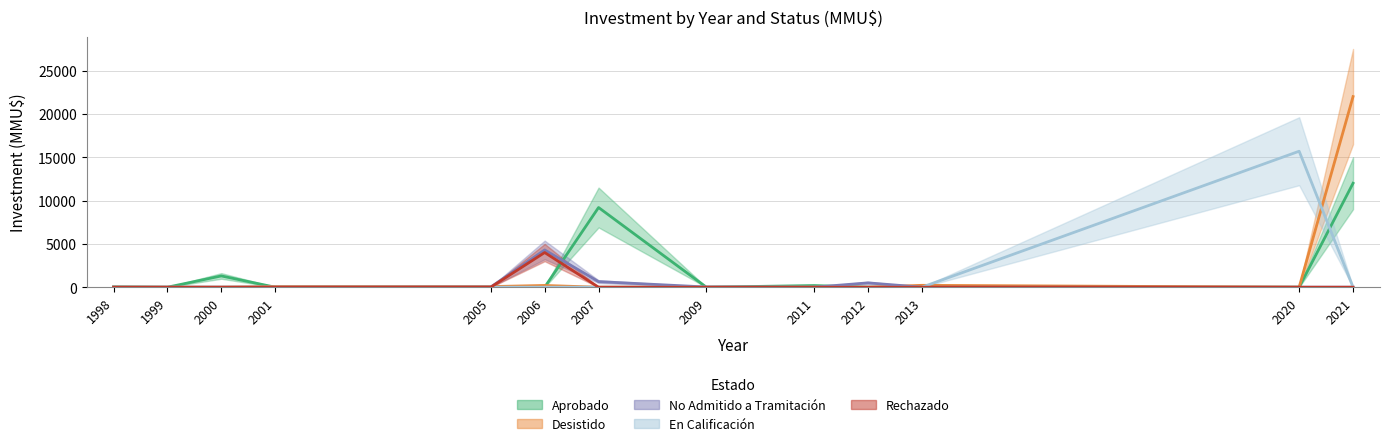

What is the greatest value displayed?

22000